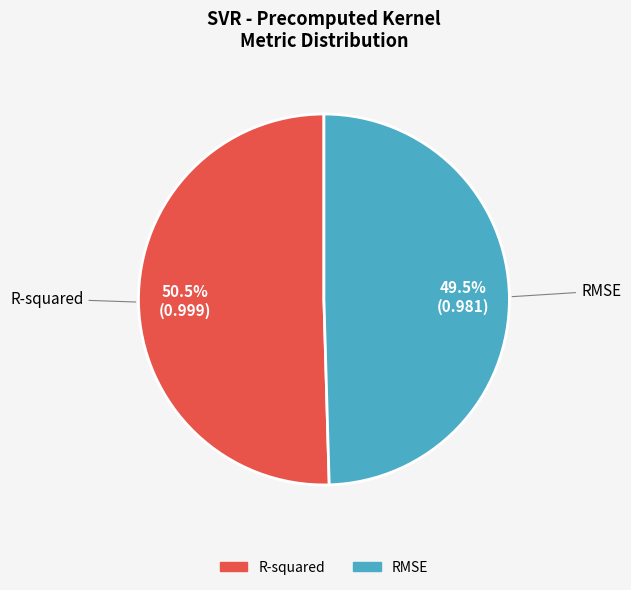

Which category accounts for the majority?

R-squared